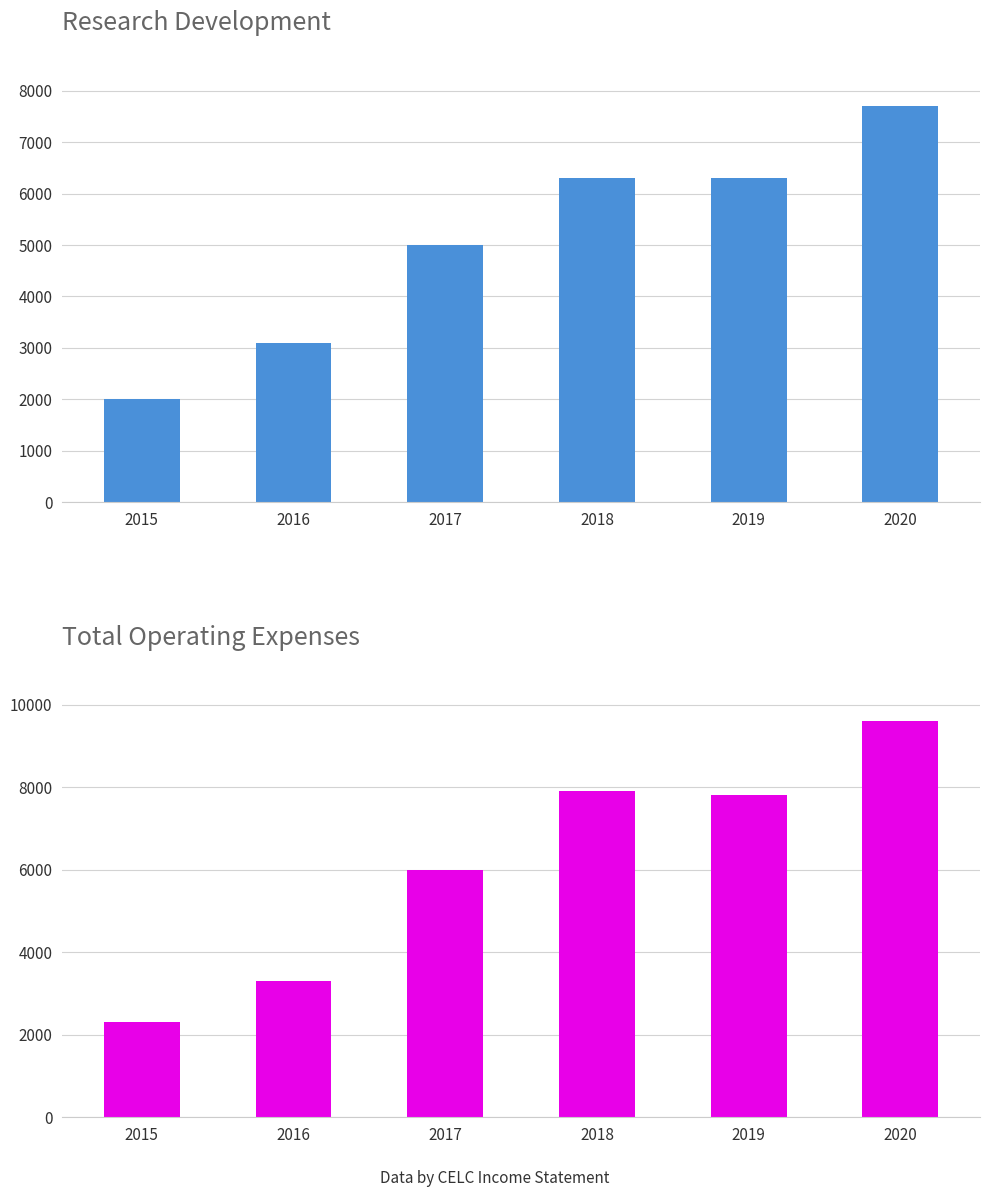

What is the average value of the Research Development series?

5067